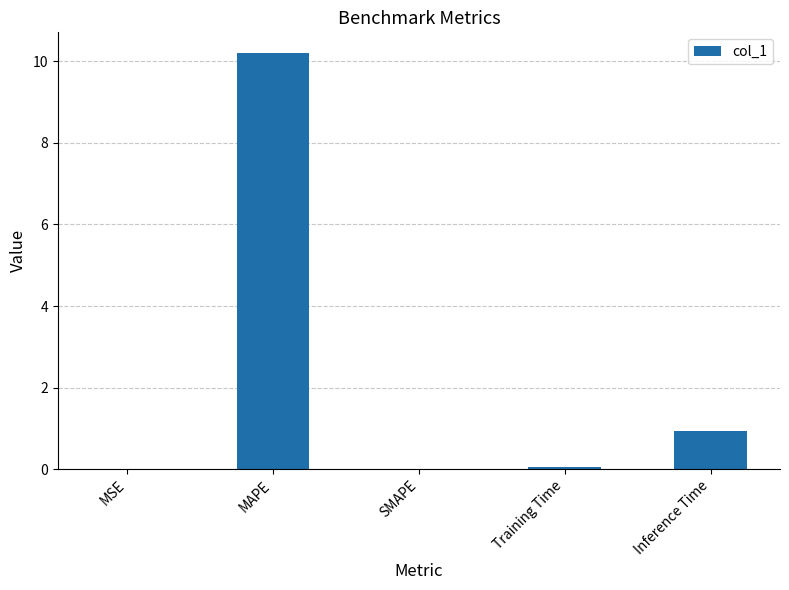

At which label is the value closest to 5?

Inference Time